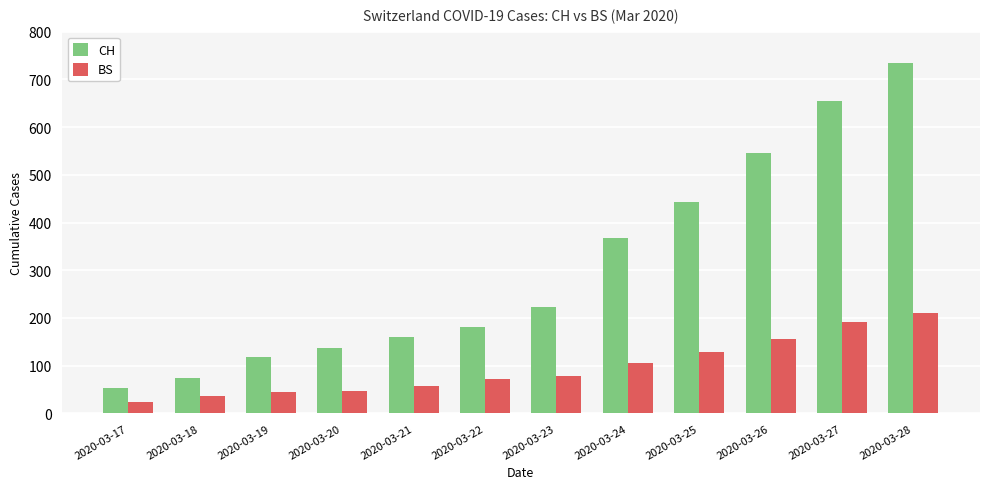

Read the BS value at 2020-03-21.

57